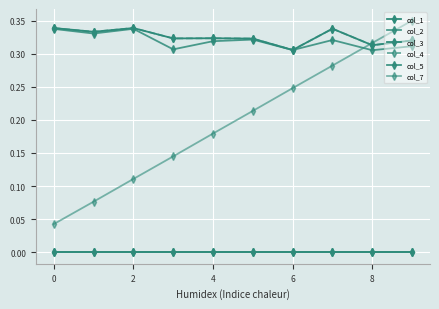

What is the maximum value shown in the chart?

0.3